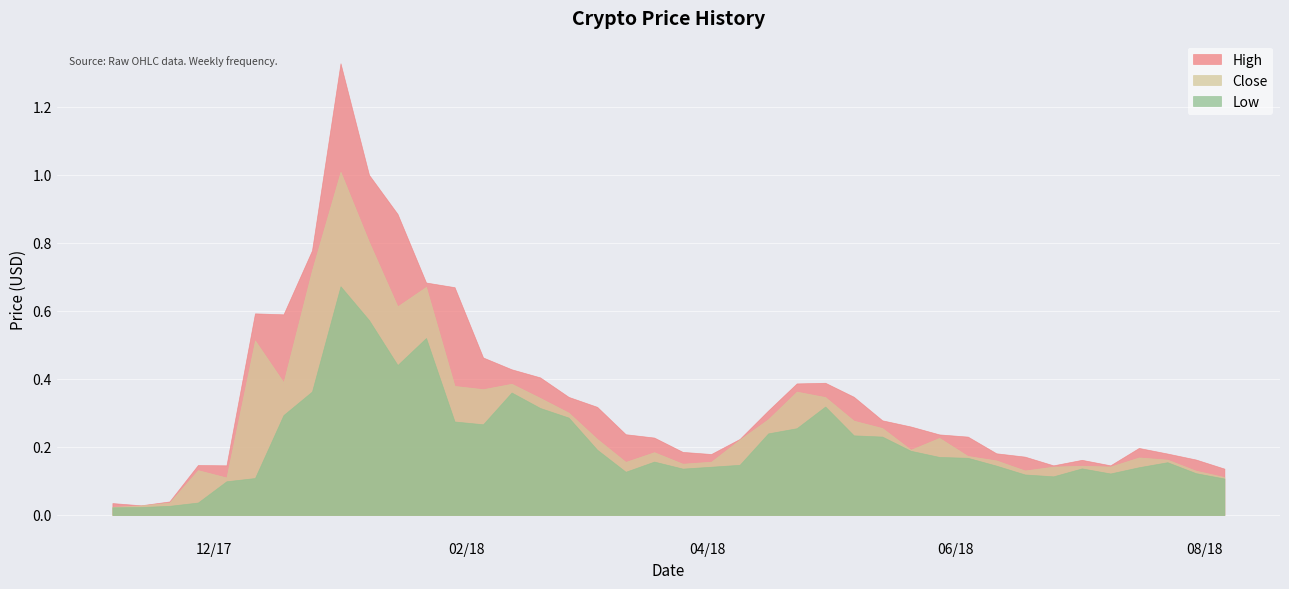

At which category is the sum across all series the highest?

2018-01-01